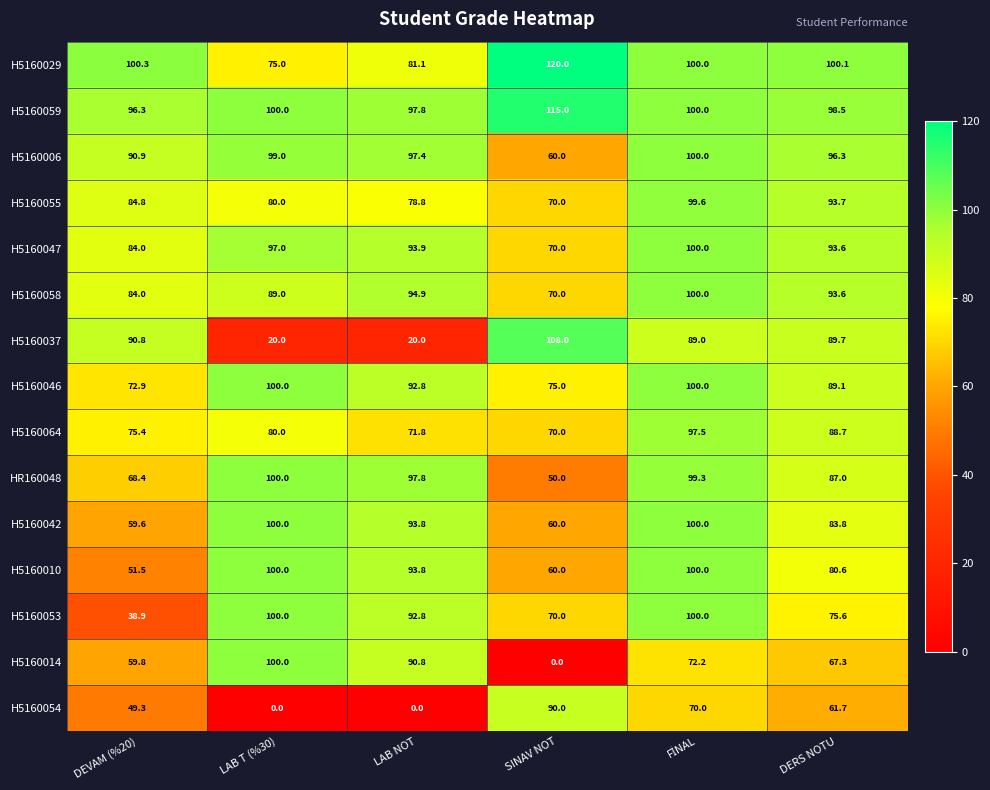

Which series has the largest total across all categories?

H5160059